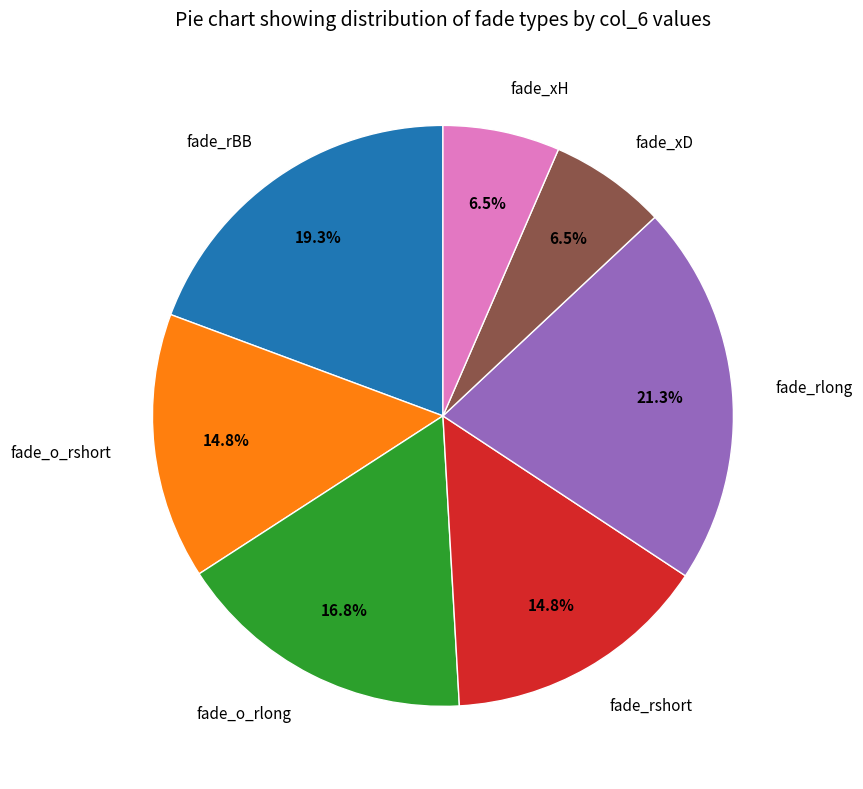

What portion of the pie excludes fade_o_rlong?

83.2%